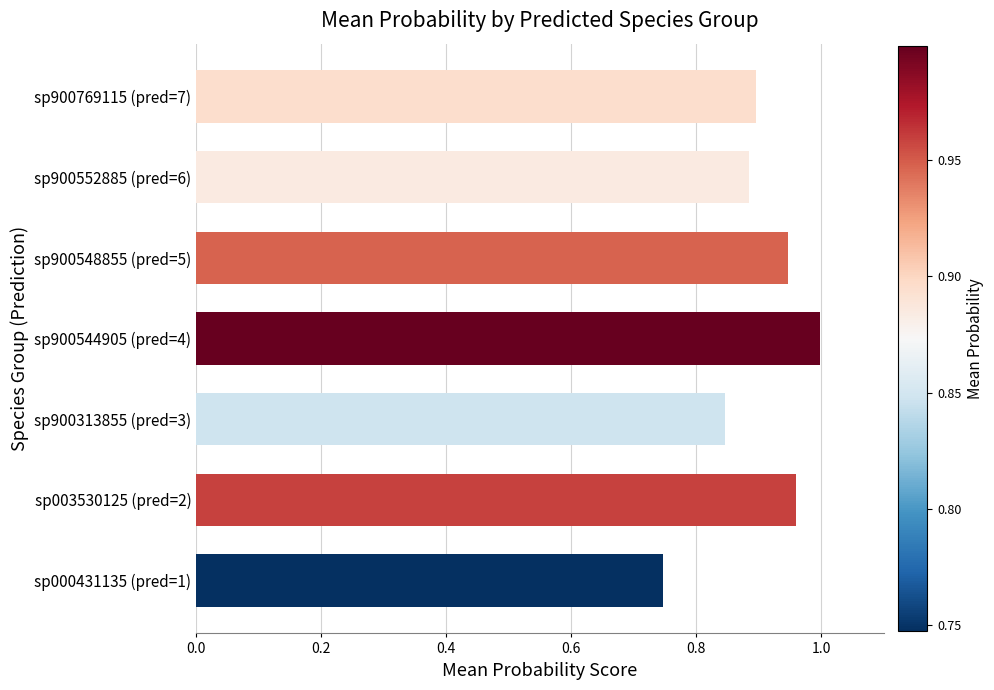

Which has a higher value, sp000431135 (pred=1) or sp003530125 (pred=2)?

sp003530125 (pred=2)